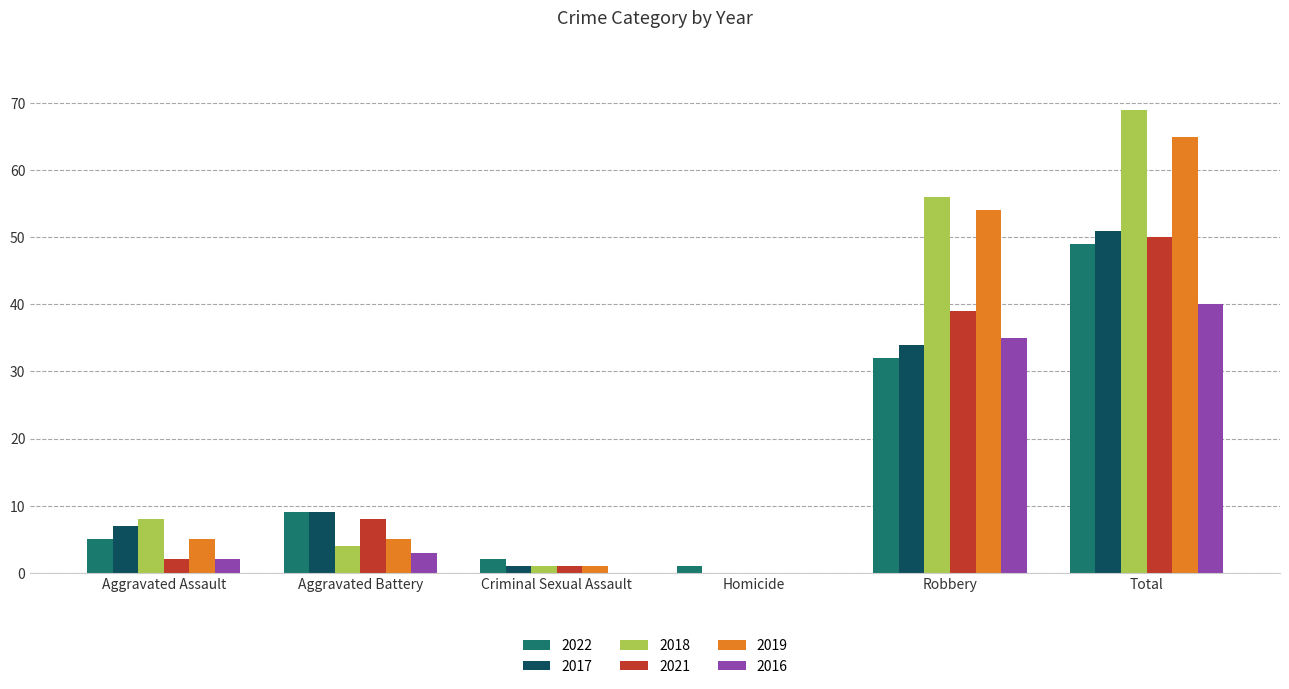

Is the value of 2019 at Aggravated Assault greater than the value of 2016 at Aggravated Battery?

Yes